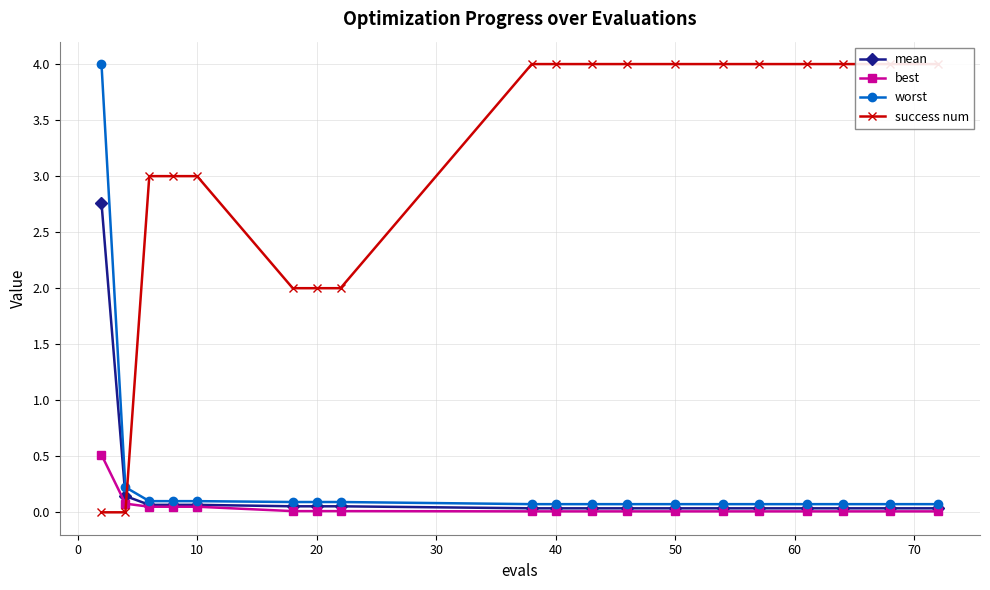

True or false: best has a value of 0.0 at 17.

False